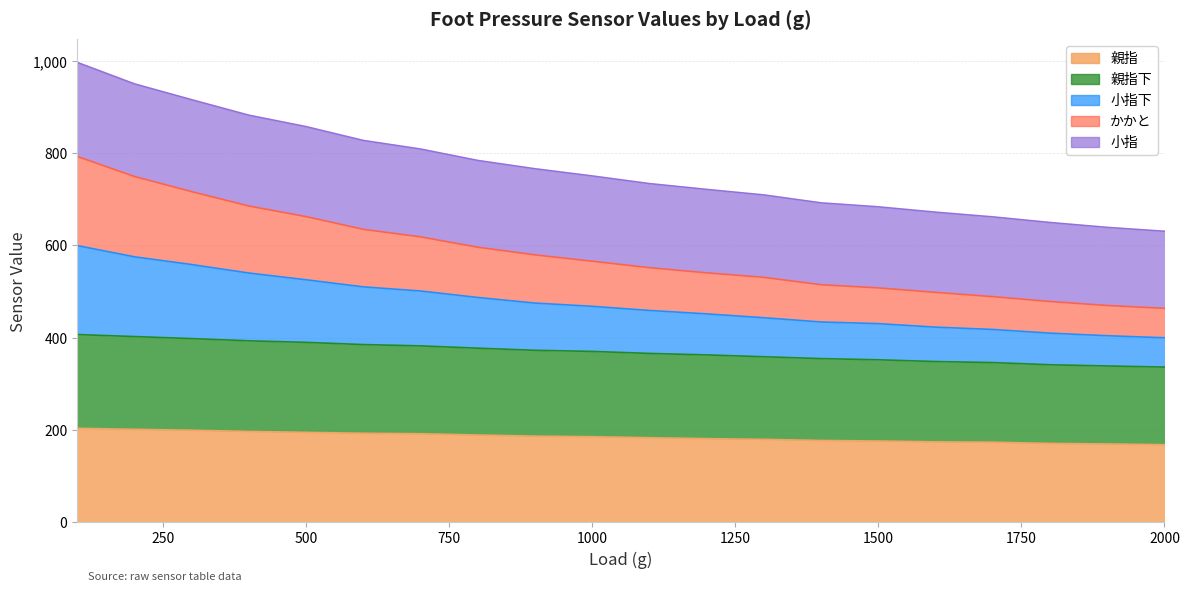

List the labels in order of かかと value, largest first.

100, 200, 300, 400, 500, 600, 700, 800, 900, 1000, 1100, 1200, 1300, 1400, 1500, 1600, 1700, 1800, 1900, 2000